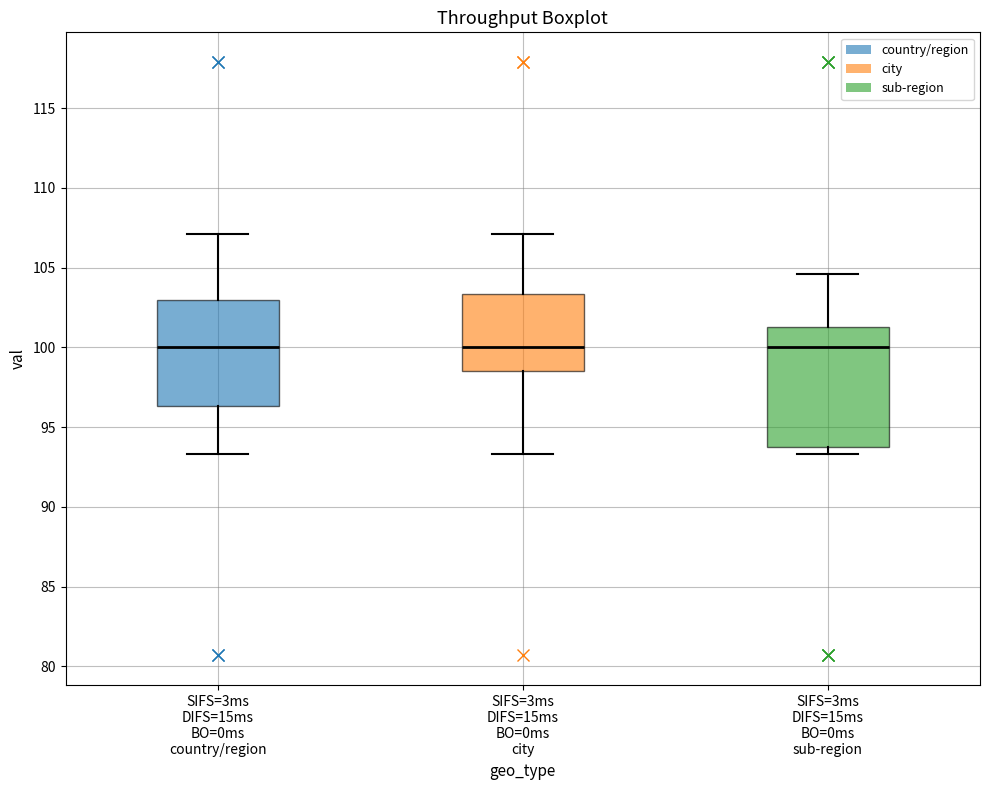

Where is the upper edge of the box for SIFS=3ms DIFS=15ms BO=0ms sub-region on the y-axis? The values are not printed on the chart, so give them approximately, as read against the axis.

101.5